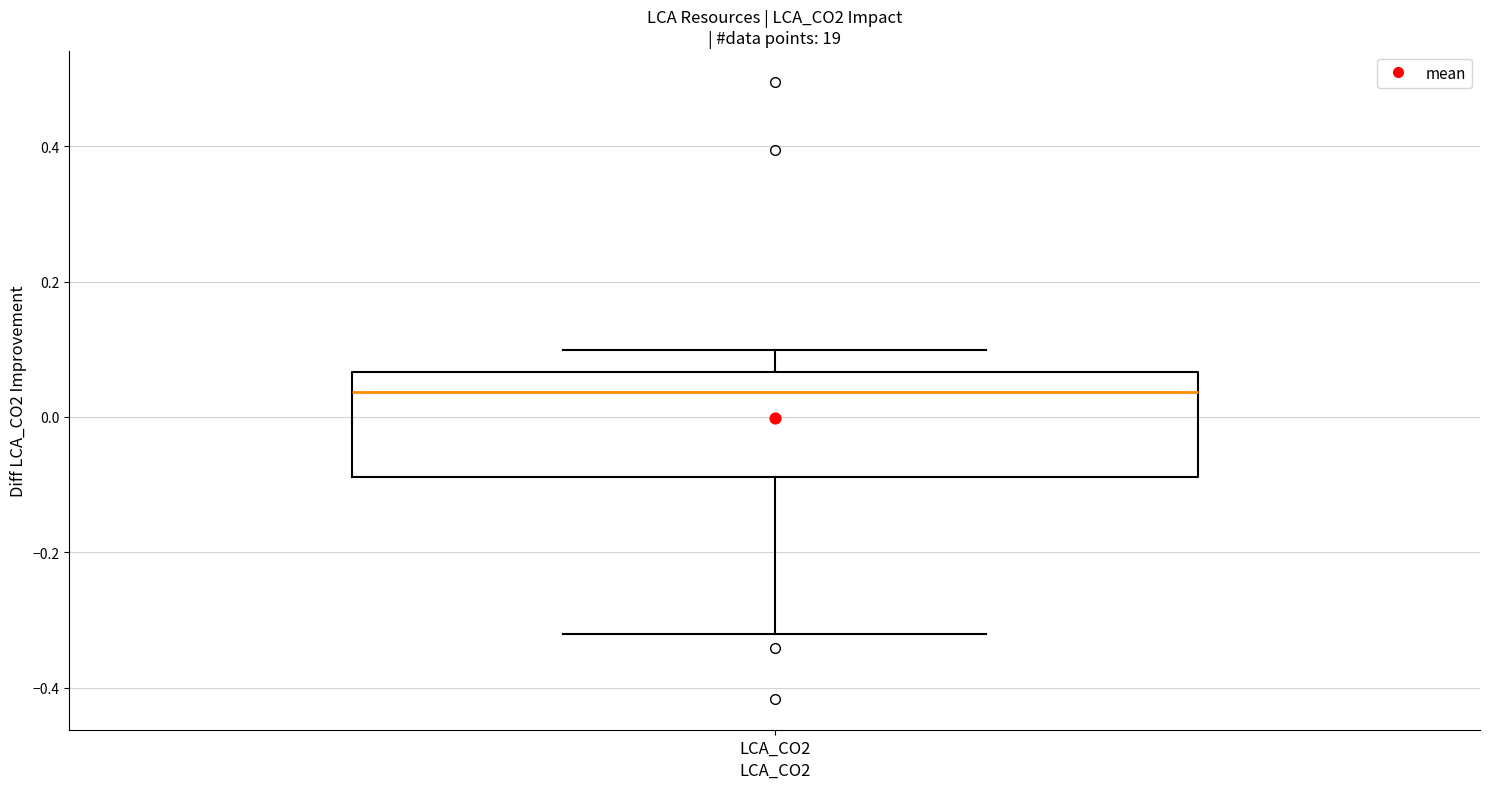

Transcribe this box plot: give where the median line is, the range the box spans, and where the two whiskers end, as read against the y-axis. The values are not printed on the chart, so give them approximately, as read against the axis.

median 0.04, box -0.08 to 0.06, whiskers -0.32 to 0.10